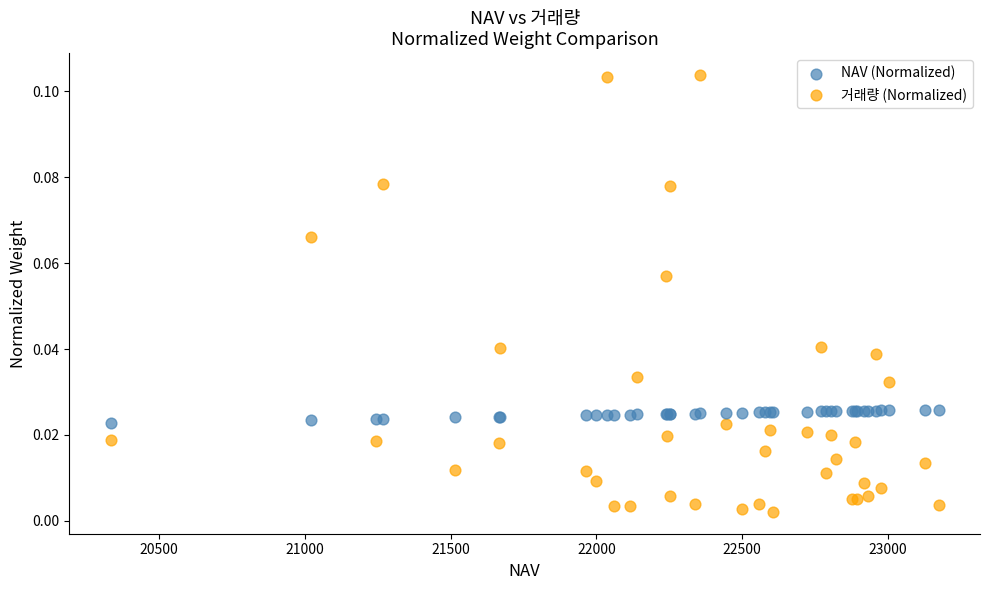

Which series contains the lowest Y value?

거래량 (Normalized)